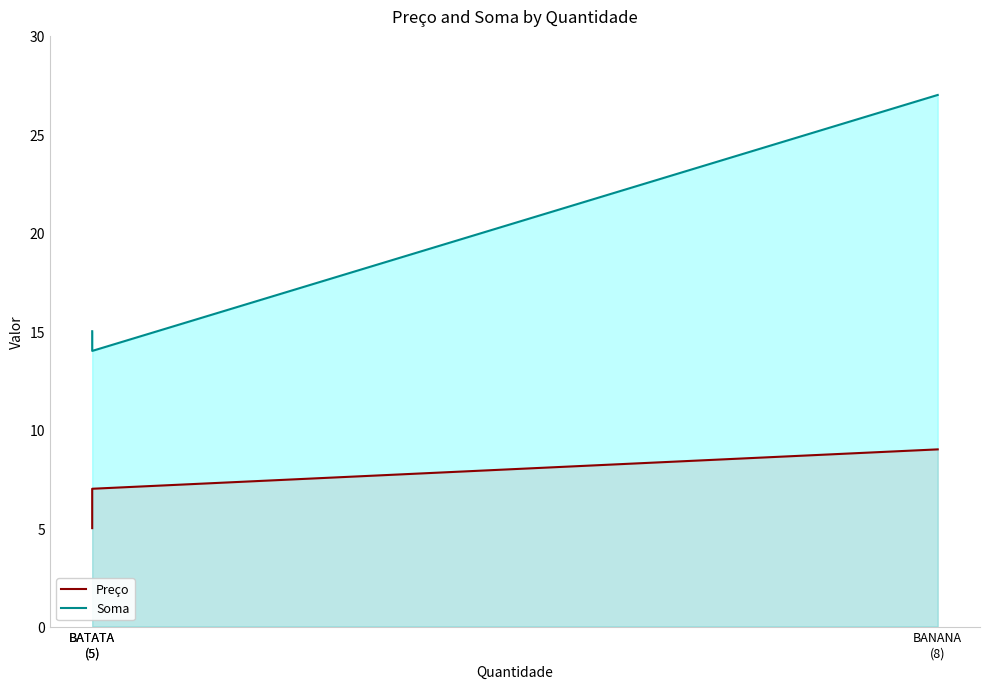

Is the value of Soma at BANANA
(8) greater than the value of Preço at BANANA
(8)?

Yes